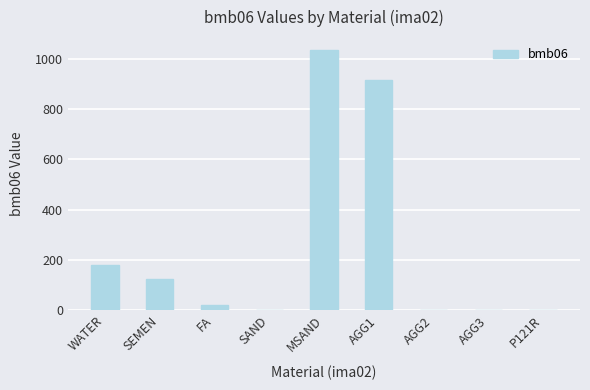

What is the approximate value at MSAND, to the nearest 10?

1040